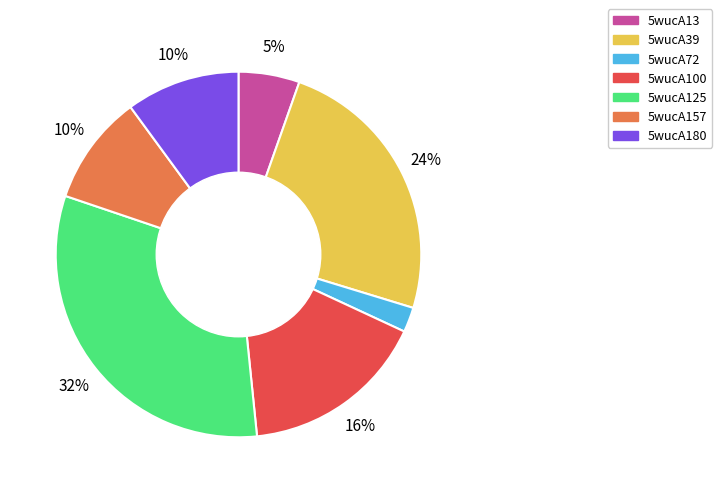

To the nearest percent, what percentage of the pie is 5wucA72?

2%